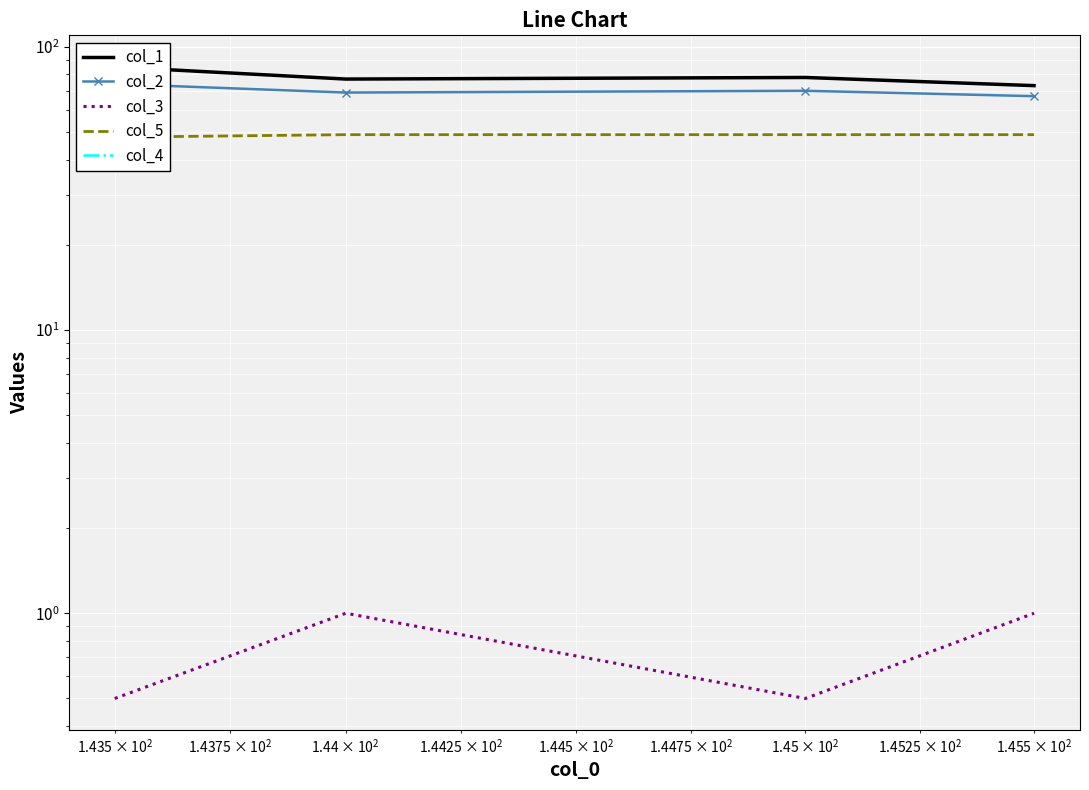

Count the col_5 values in the range 49 to 50.

3